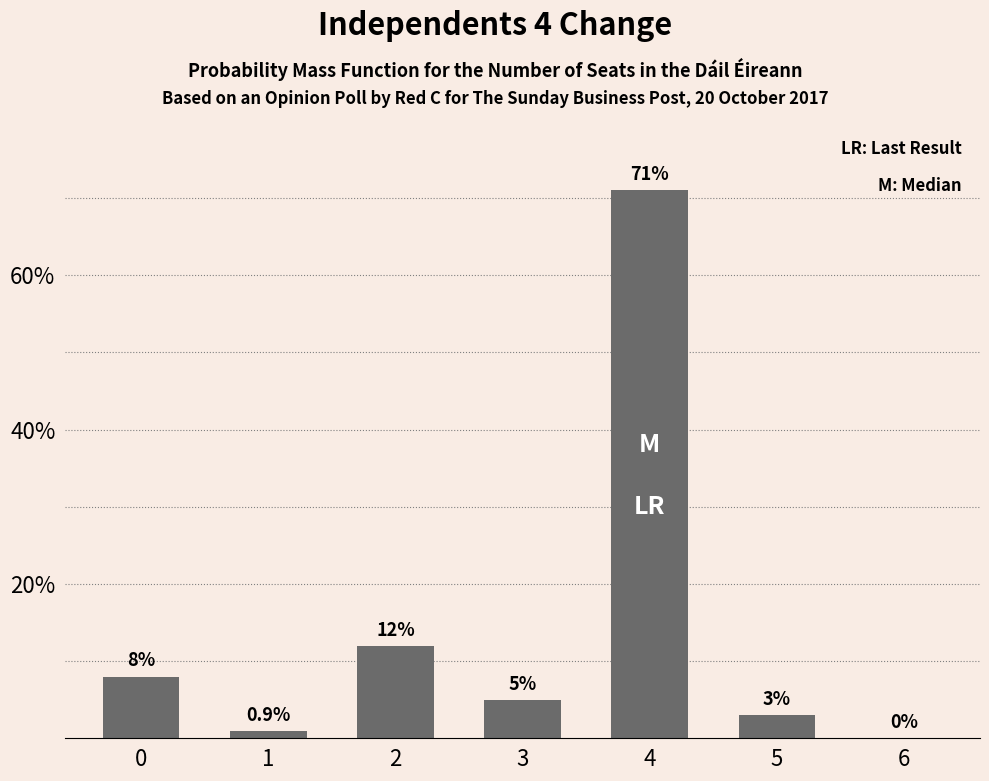

Reading left to right, list all the values displayed in this chart.

0=8.0	1=0.9	2=12.0	3=5.0	4=71.0	5=3.0	6=0.0